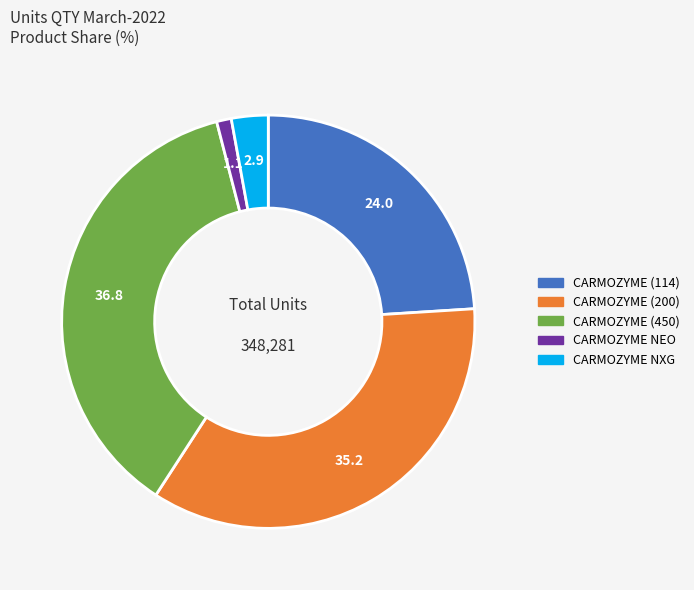

What is the smallest slice in the pie chart?

CARMOZYME NEO